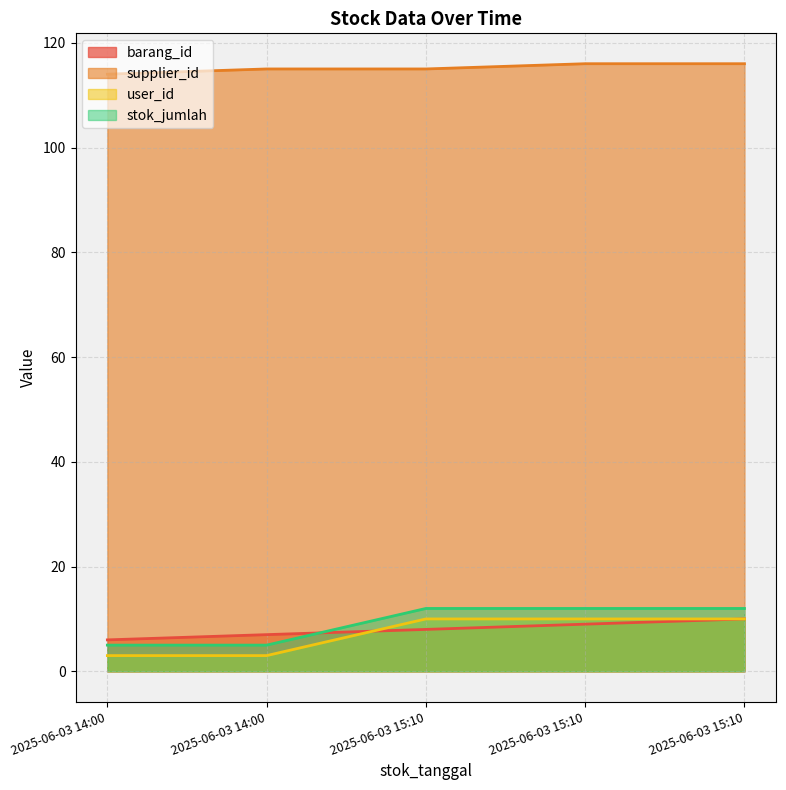

What is the total value across all series at 2025-06-03 15:10:00?

145